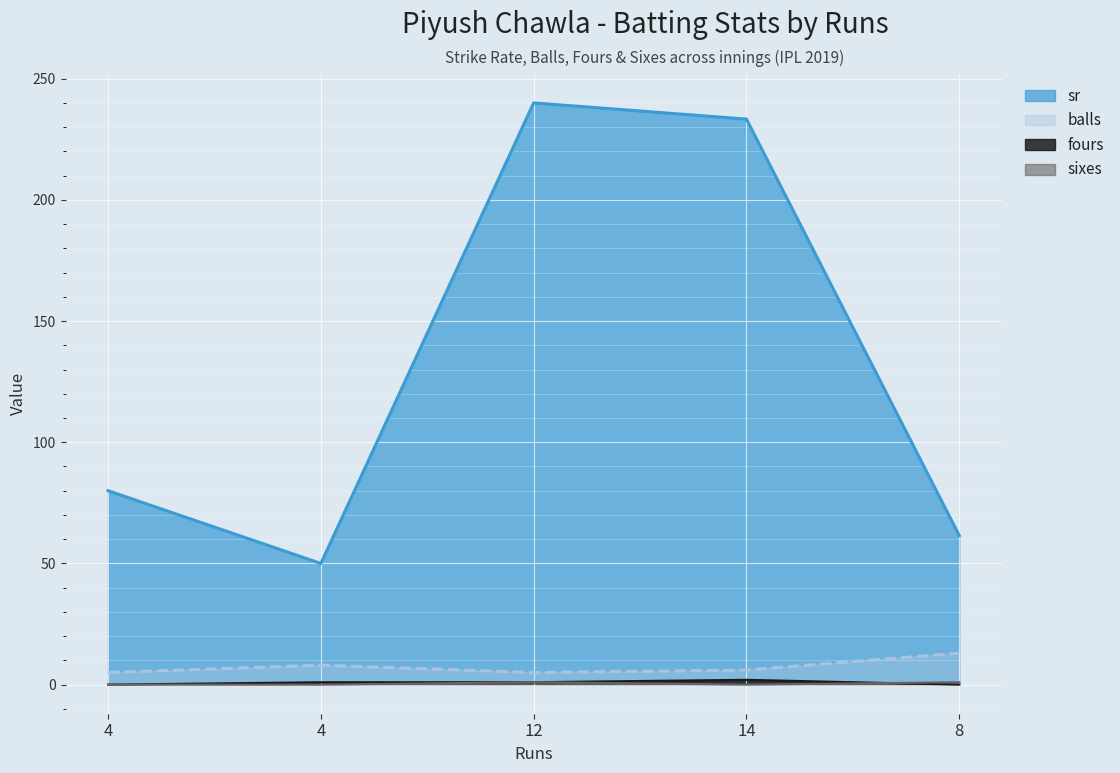

Which has a higher value, 12 or 8?

12